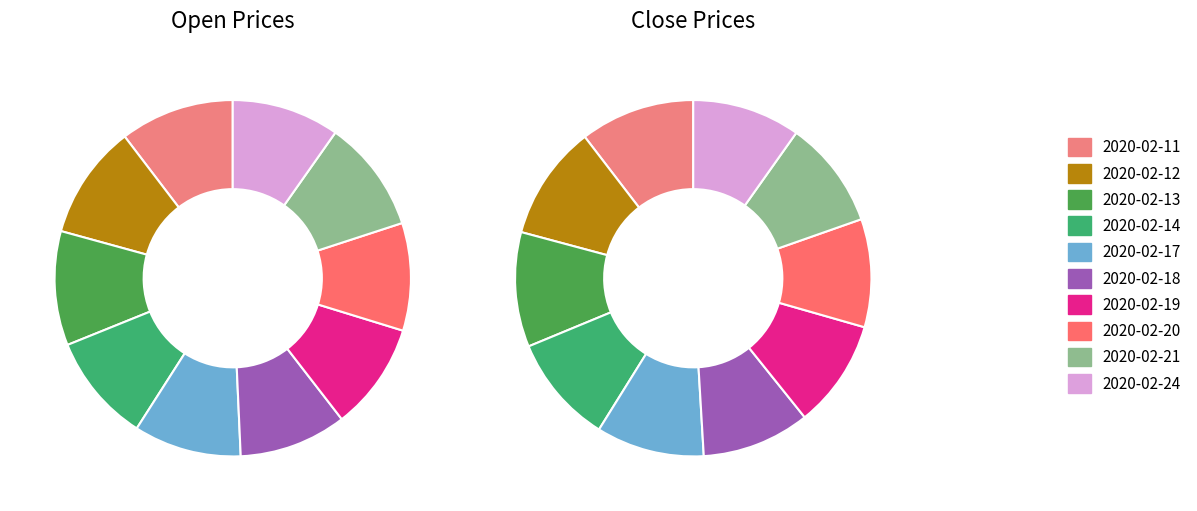

Does 2020-02-13 account for over 50% of the chart?

No